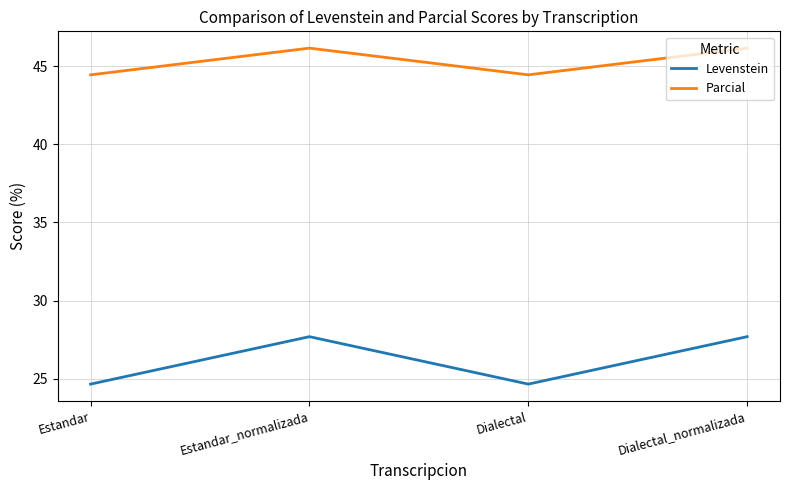

How many distinct data groups are displayed?

2